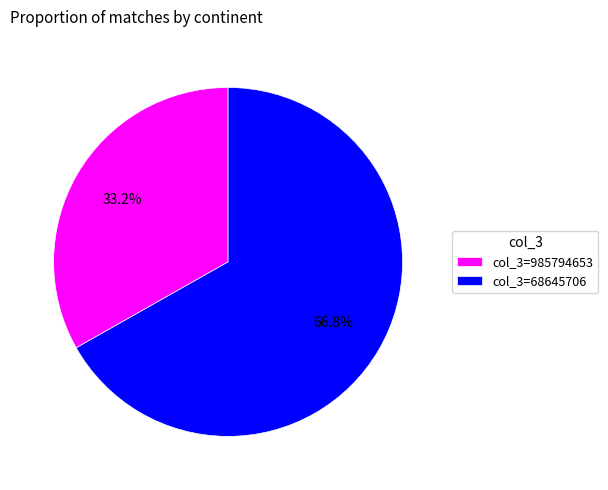

Which slice is the largest?

col_3=68645706